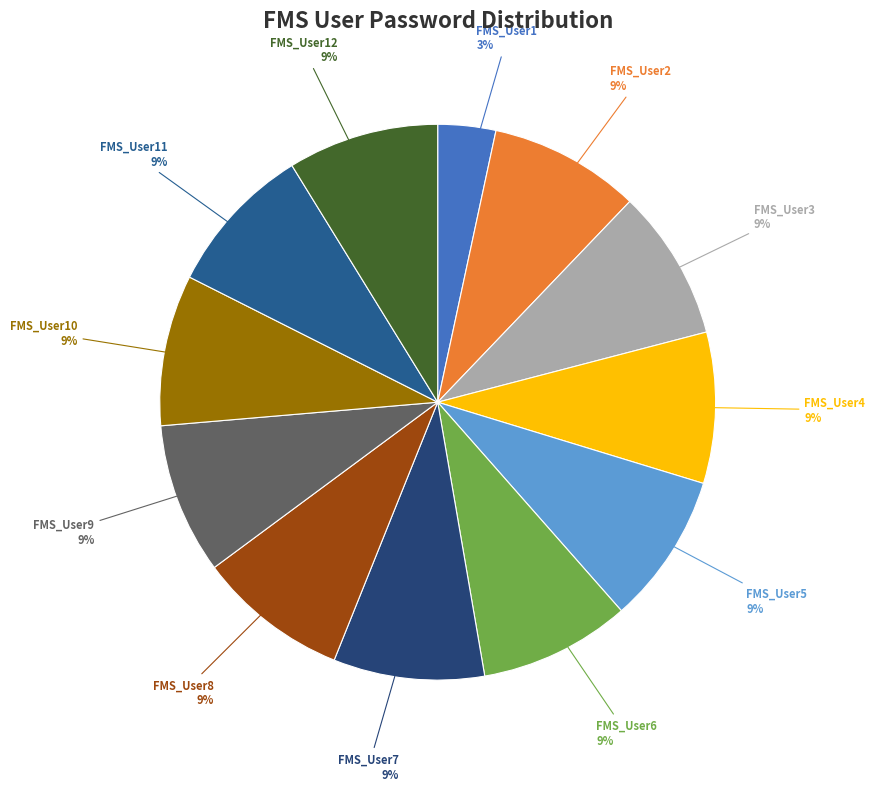

To the nearest percent, what portion does FMS_User8 represent?

9%